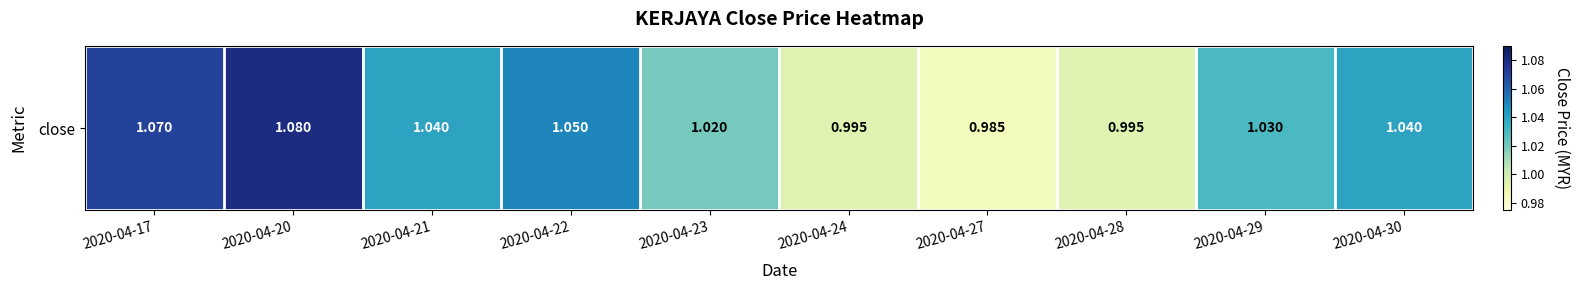

List the labels in order of value, largest first.

2020-04-20, 2020-04-17, 2020-04-22, 2020-04-21, 2020-04-30, 2020-04-29, 2020-04-23, 2020-04-24, 2020-04-28, 2020-04-27